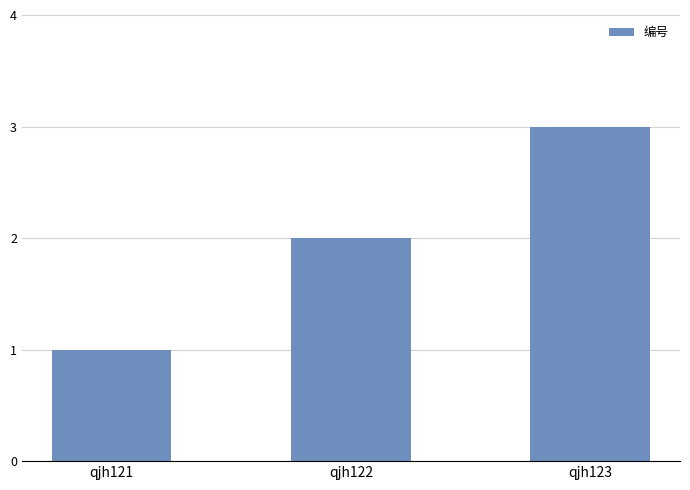

True or false: the data shows 1 at qjh121.

True